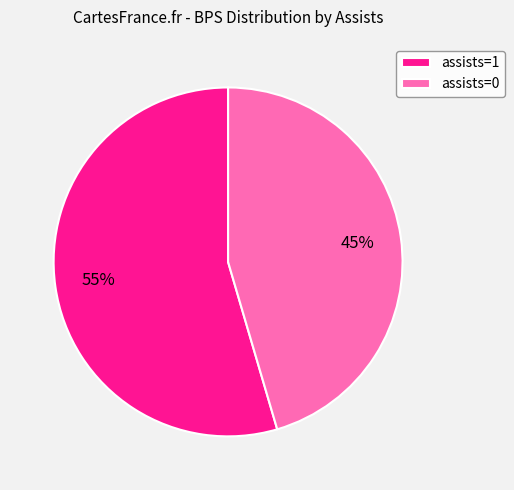

Is it true that assists=0 is 31% of the pie?

False